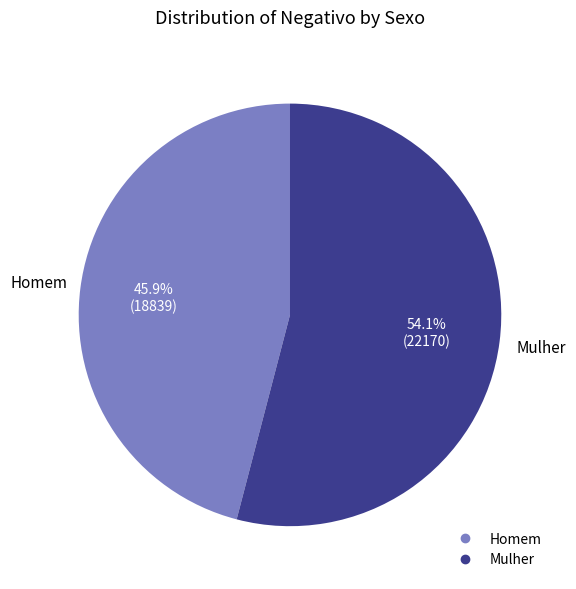

How much of the chart is everything except Mulher?

45.9%